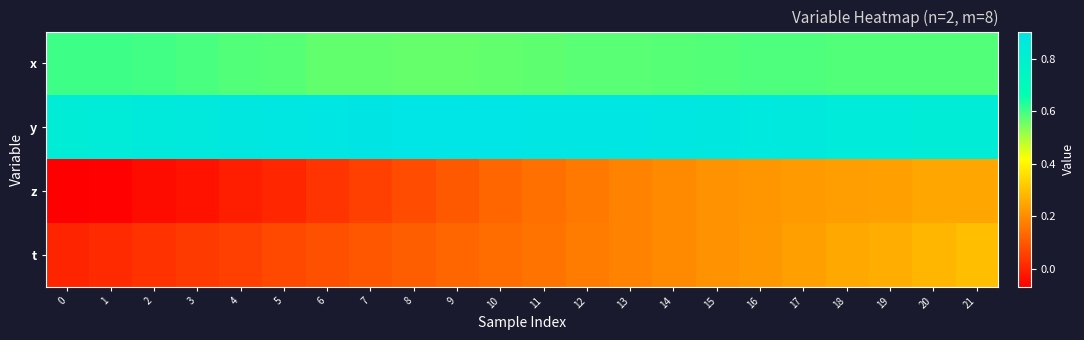

At how many categories does at least one series exceed 0?

22